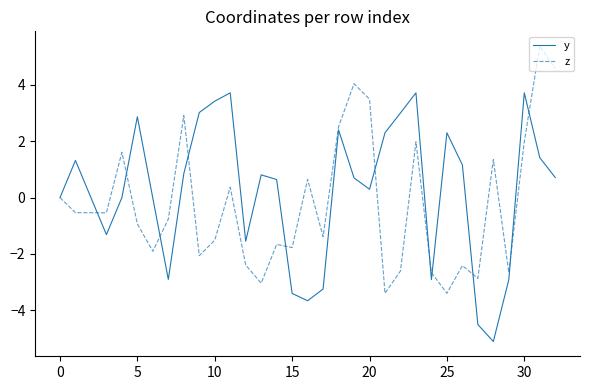

List the series in order of their peak value, highest first.

z, y